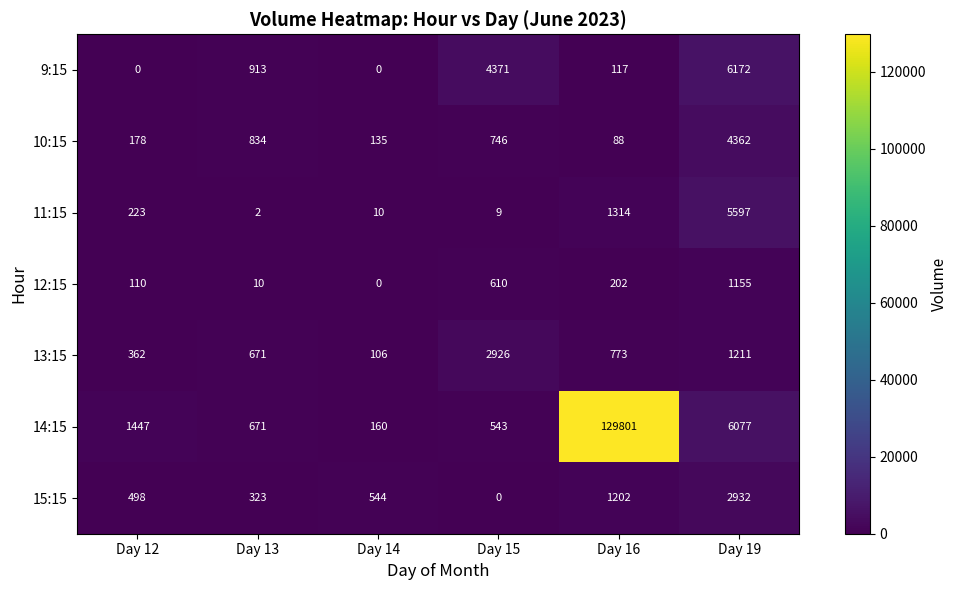

What is the sum of all 10:15 values?

6343